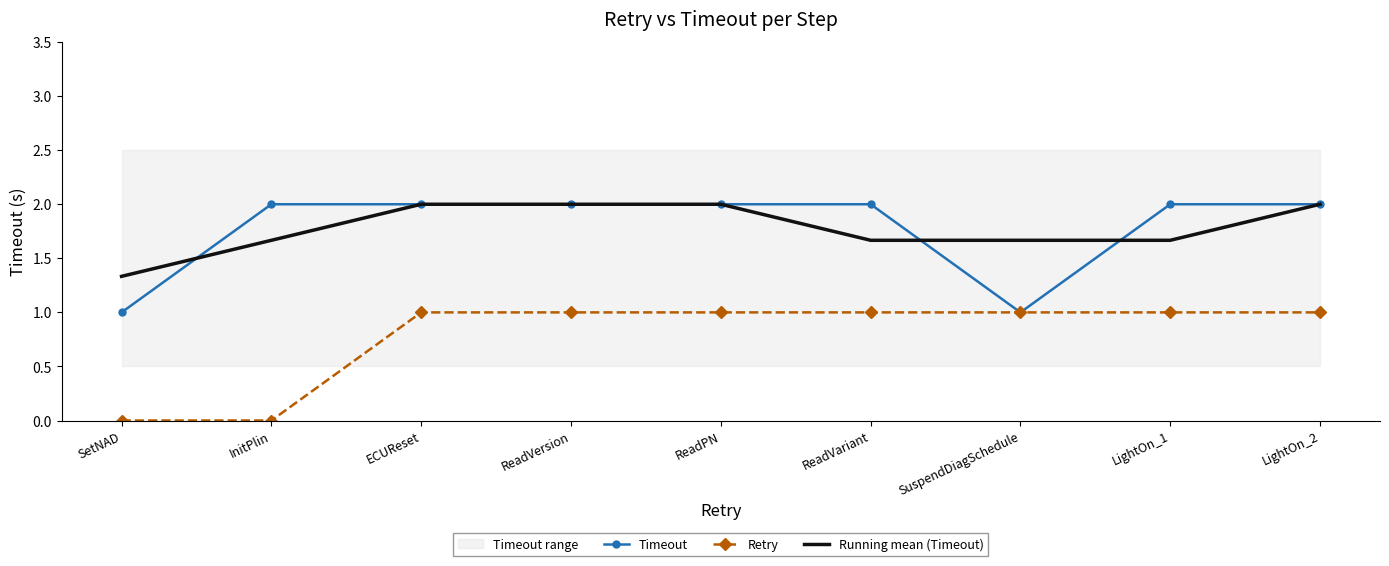

Is it true that Timeout equals 2.0 at ReadPN?

True